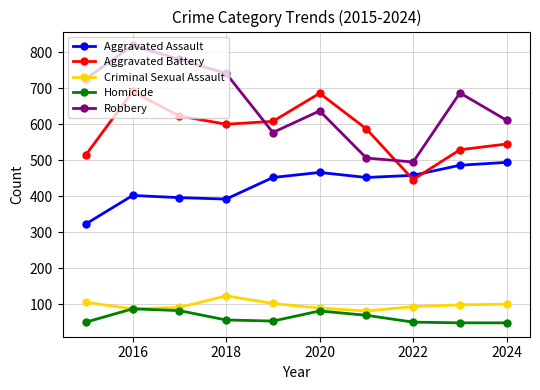

Which series has the widest spread of values?

Robbery